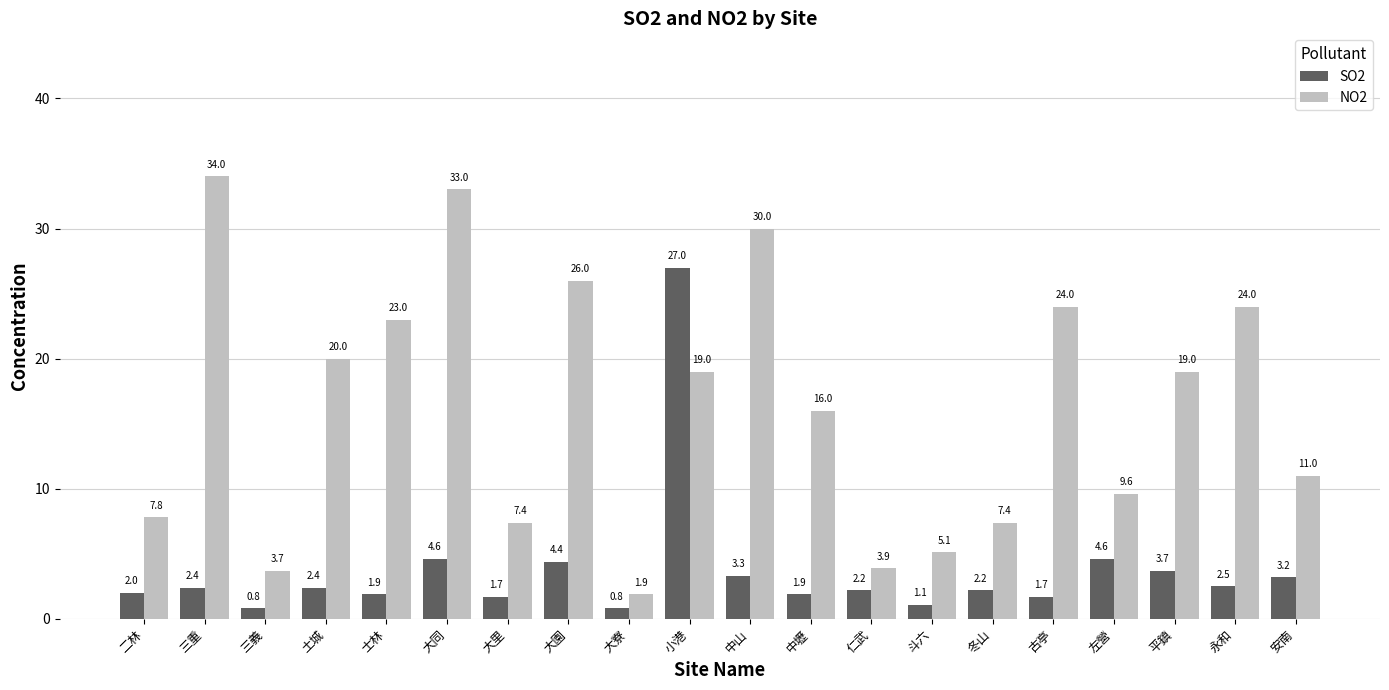

Reading right to left, transcribe all the data shown in this chart.

SO2: 安南=3.2	永和=2.5	平鎮=3.7	左營=4.6	古亭=1.7	冬山=2.2	斗六=1.1	仁武=2.2	中壢=1.9	中山=3.3	小港=27.0	大寮=0.8	大園=4.4	大里=1.7	大同=4.6	士林=1.9	土城=2.4	三義=0.8	三重=2.4	二林=2.0
NO2: 安南=11.0	永和=24.0	平鎮=19.0	左營=9.6	古亭=24.0	冬山=7.4	斗六=5.1	仁武=3.9	中壢=16.0	中山=30.0	小港=19.0	大寮=1.9	大園=26.0	大里=7.4	大同=33.0	士林=23.0	土城=20.0	三義=3.7	三重=34.0	二林=7.8